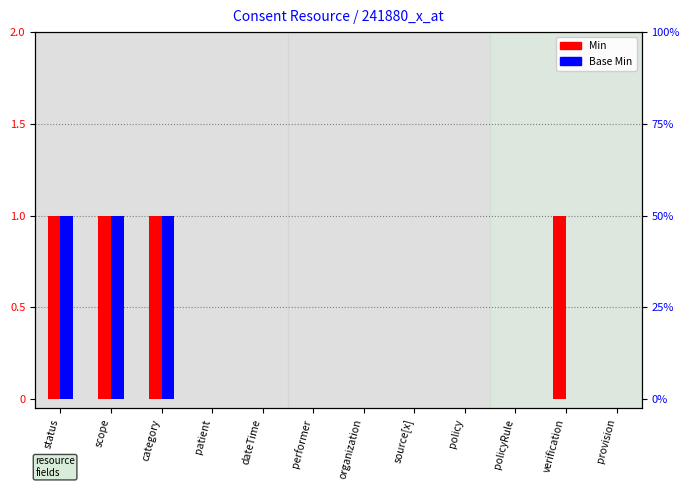

What is the difference between the second highest and minimum values in the Min series?

1